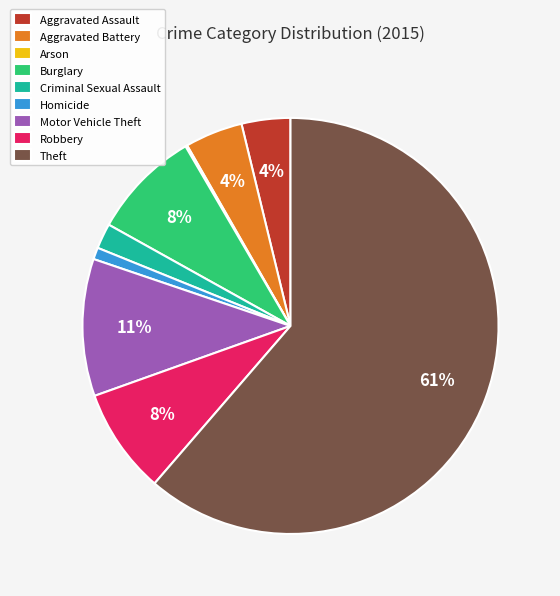

What is the largest slice in the pie chart?

Theft